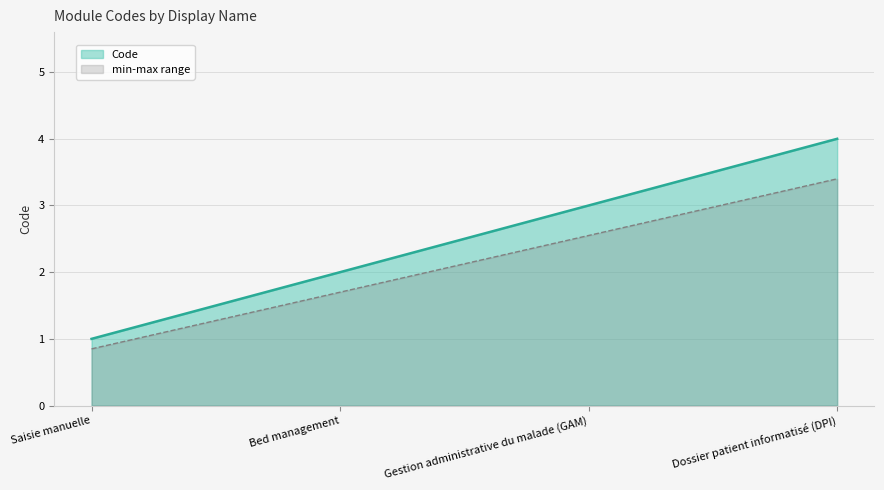

What is the label of the 3rd point from the left?

Gestion administrative du malade (GAM)